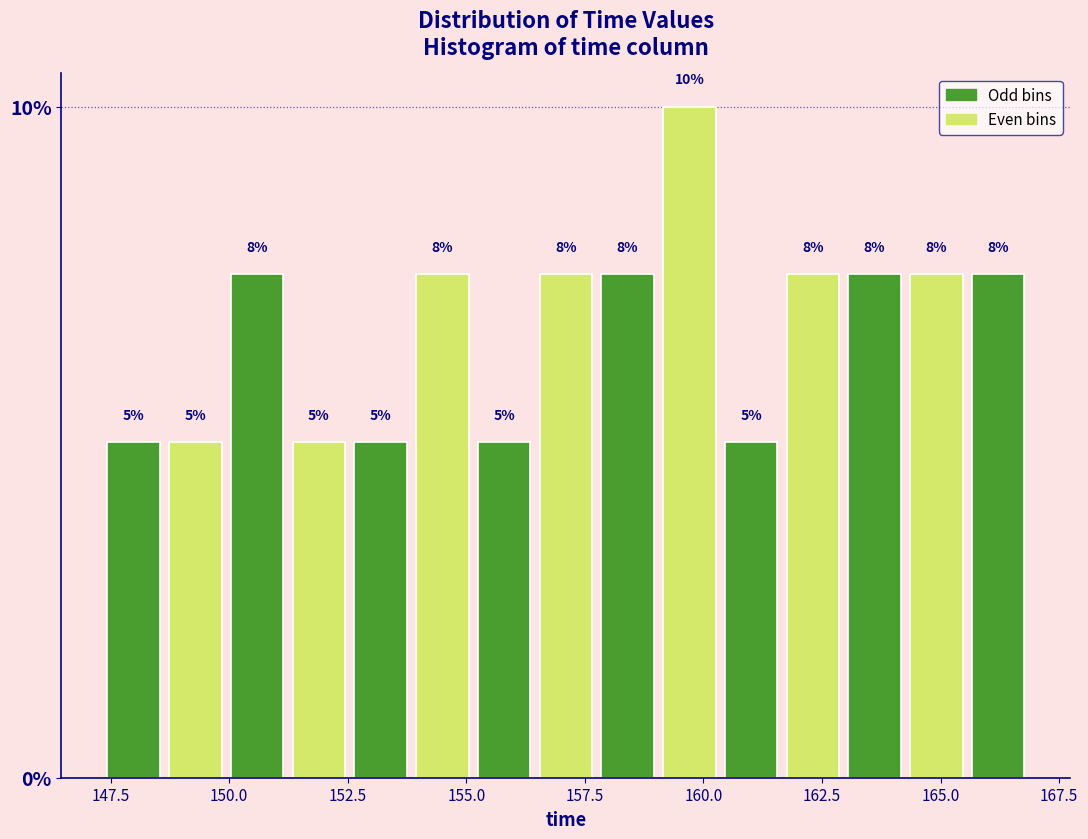

Read against the x-axis, roughly where is the centre of the tallest bar?

159.5